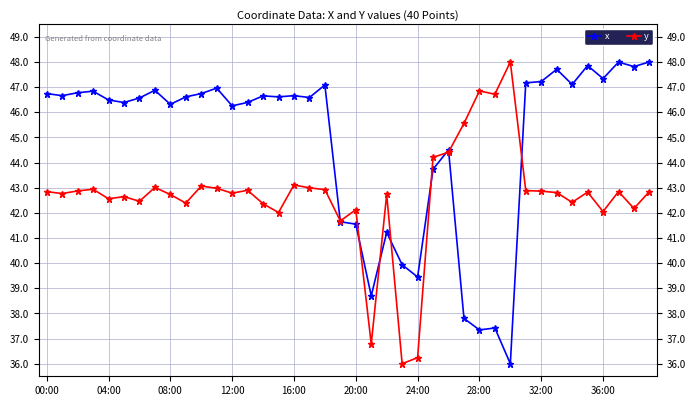

What is the minimum value for y?

36.0